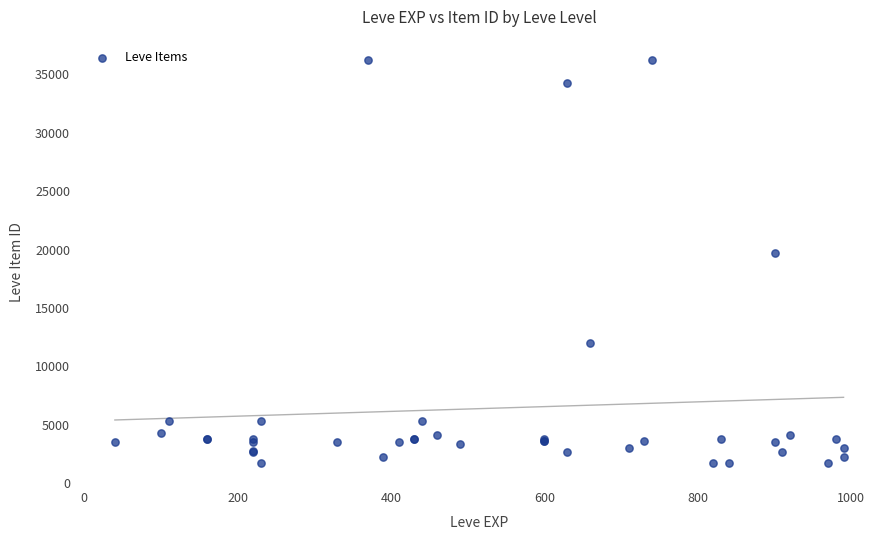

What Y value in the scatter plot is closest to 18967?

19744